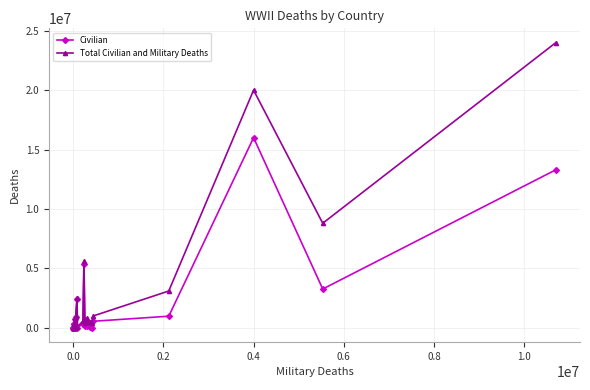

What is the maximum value shown in the chart?

24000000